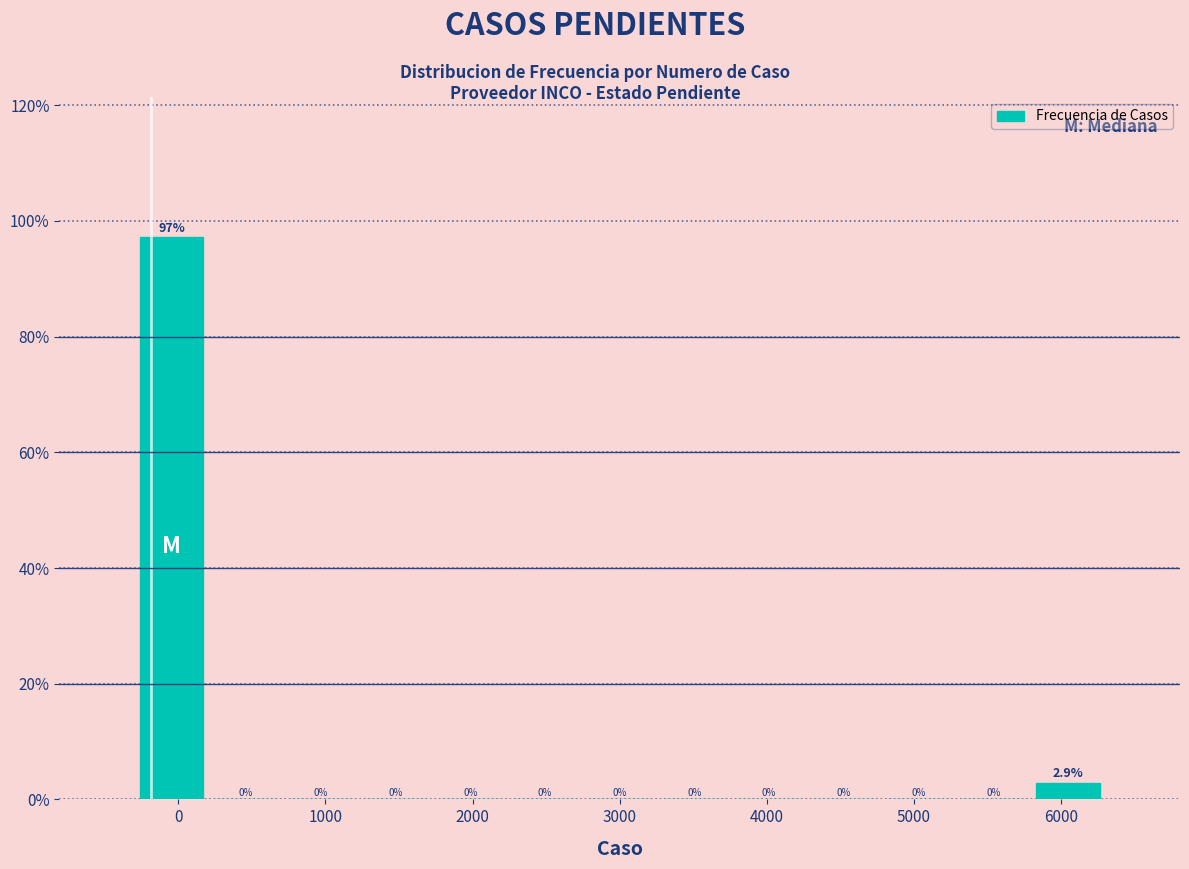

How tall is the bar that spans -300 to 200 on the x-axis? The bar edges are not printed on the chart, so give them approximately, as read against the axis.

97.1